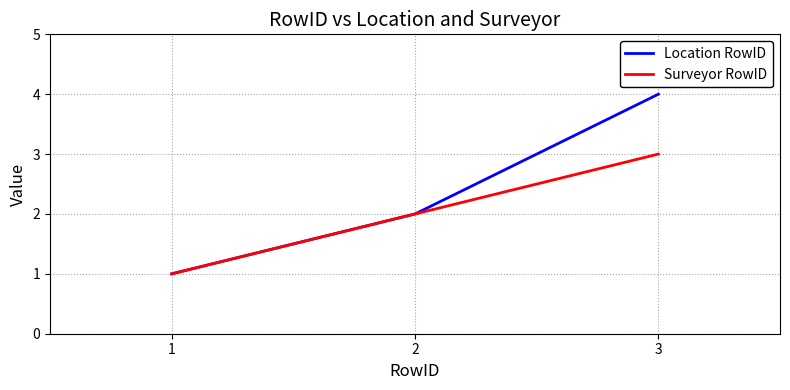

What is the difference between the Location RowID values at 2 and 3?

2